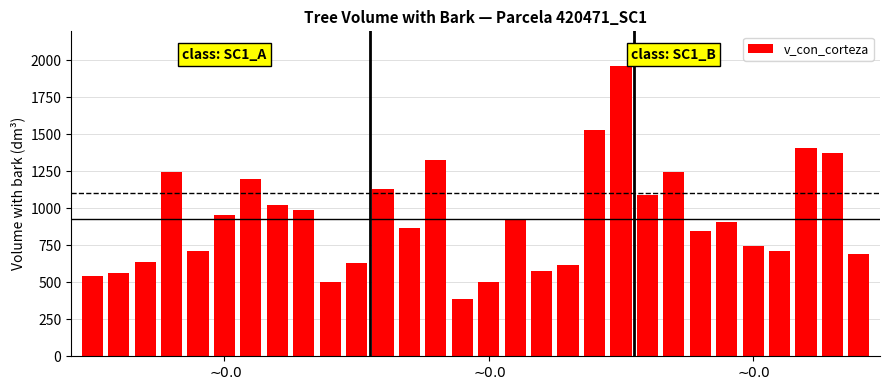

What is the minimum value shown in the chart?

386.3